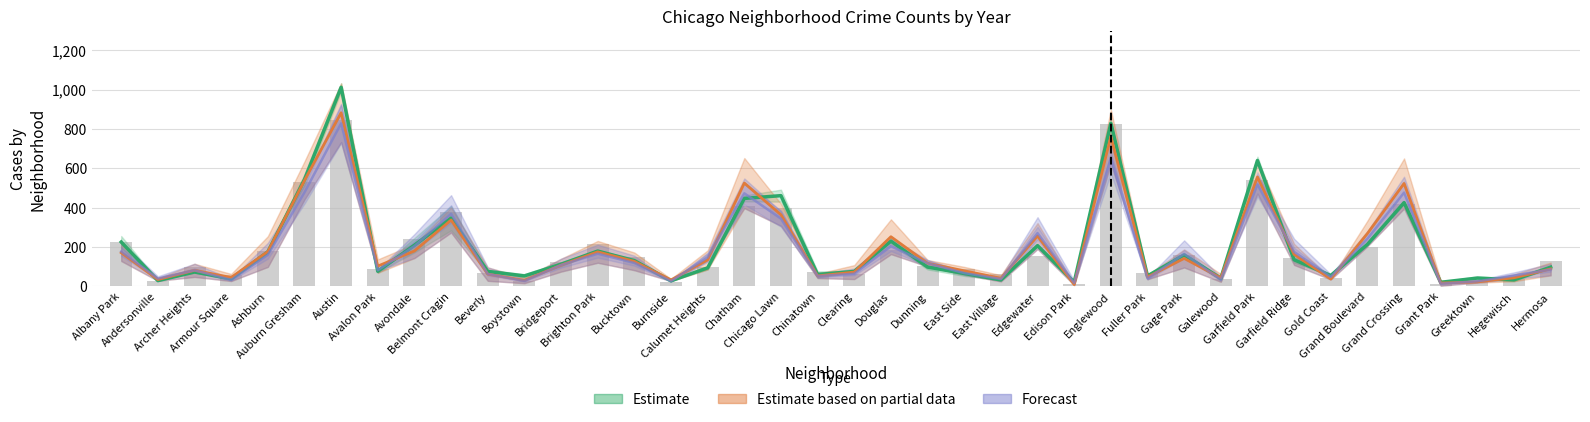

At which category is the sum across all series the highest?

Austin